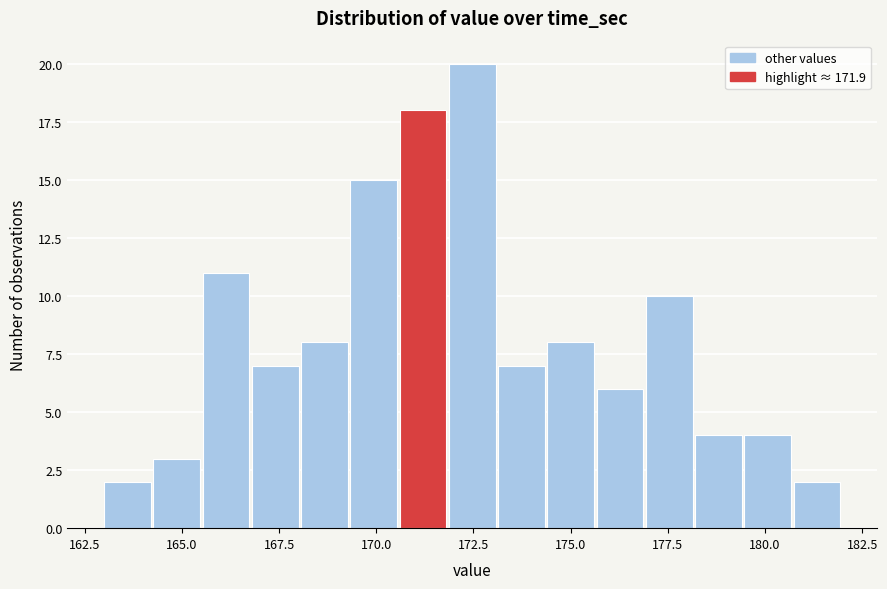

Around what value on the x-axis is the tallest bar? Give the approximate position of its centre, as read against the axis.

172.5